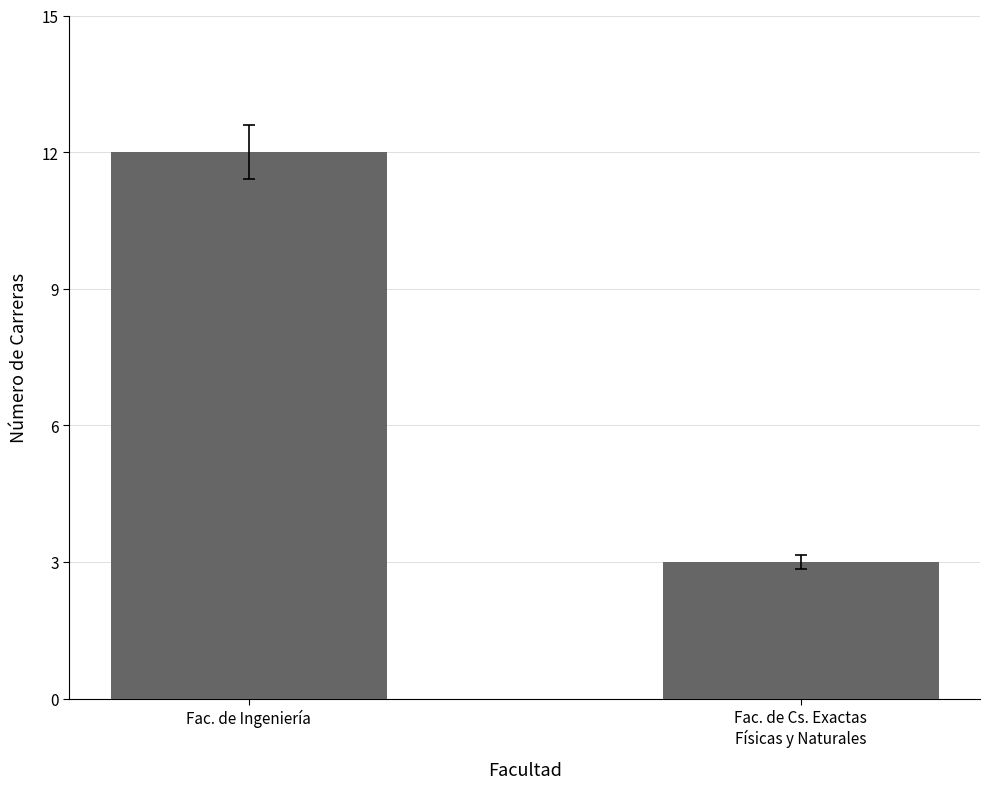

What is the difference between the values at Fac. de Ingeniería and Fac. de Cs. Exactas
Físicas y Naturales?

9